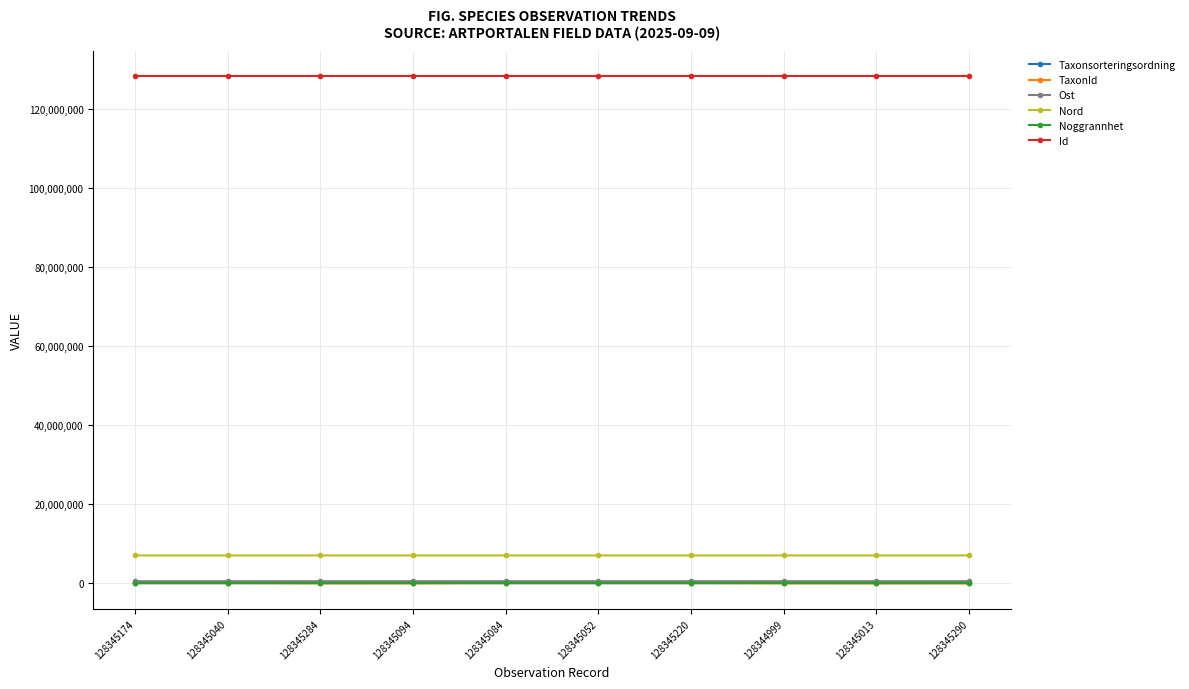

Is the value of Ost at 128345052 greater than the value of Nord at 128345013?

No